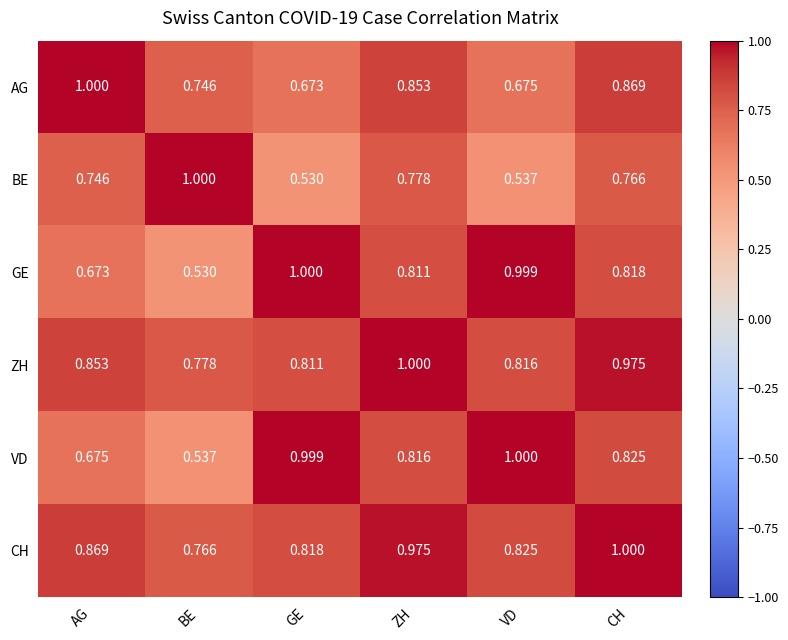

Which series changed the most between BE and VD?

GE